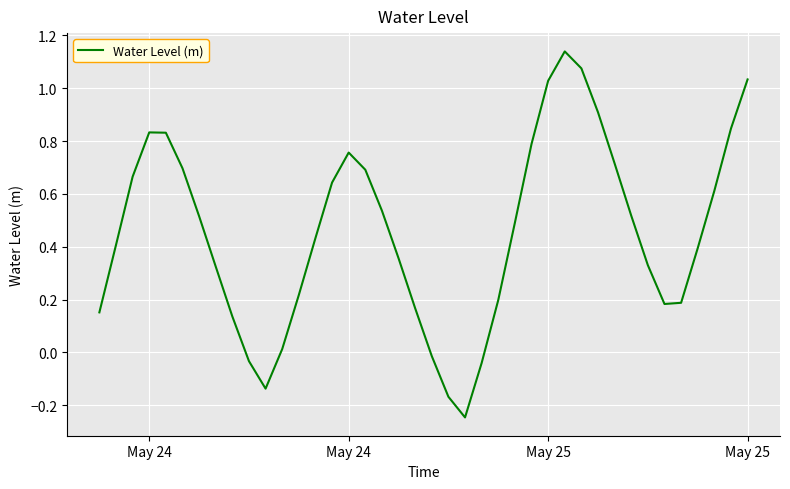

What is the difference between the second highest and minimum values?

1.3